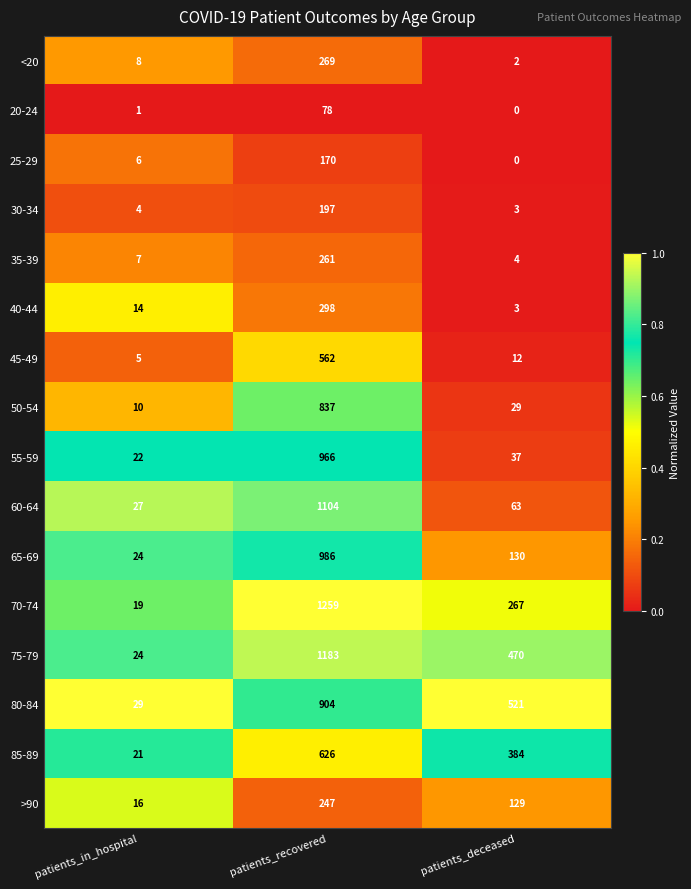

Count the 85-89 values in the range 21 to 626.

3